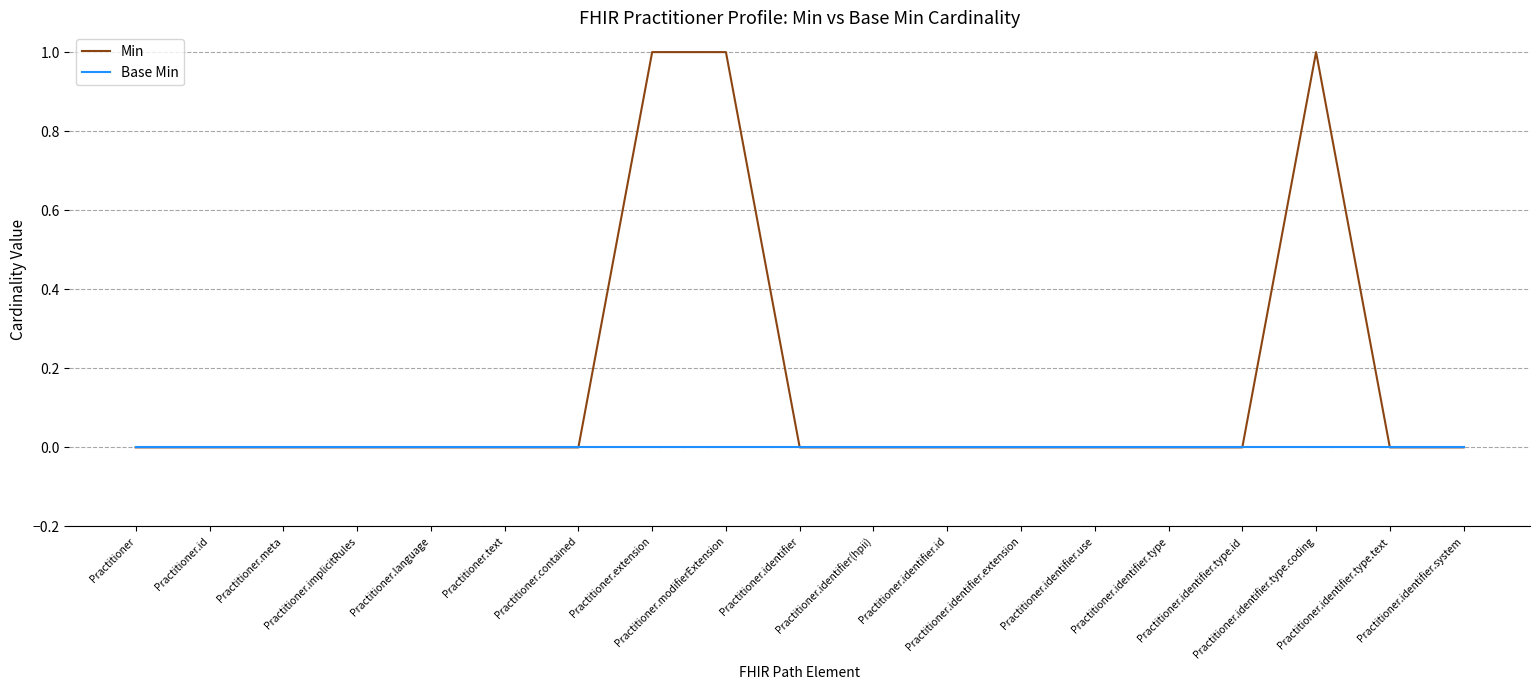

Which series has the largest range (max minus min)?

Min